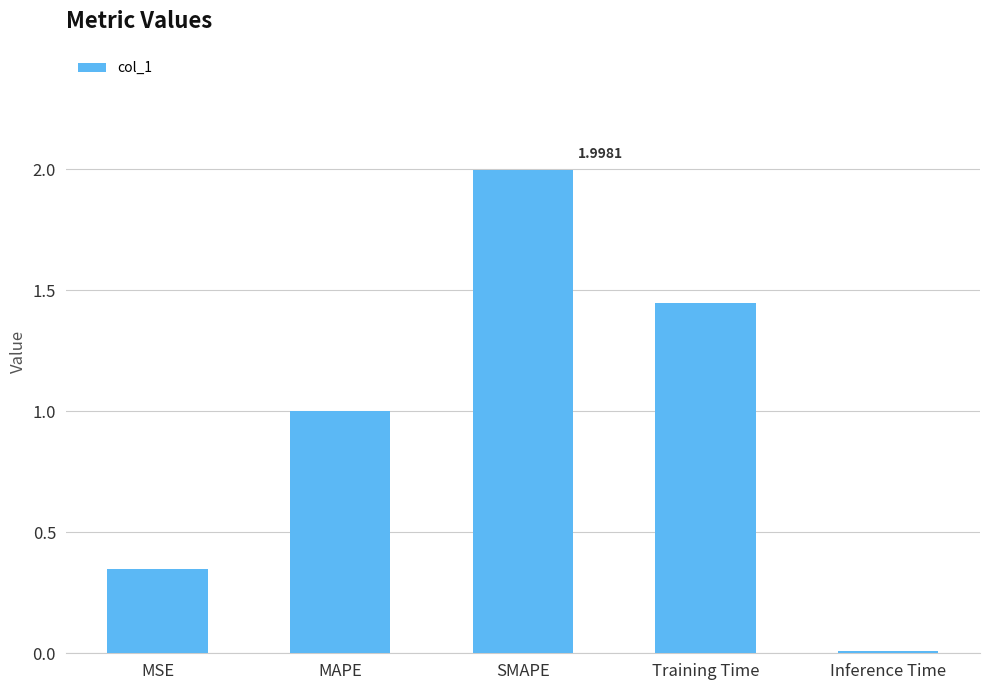

Between MSE and Training Time, which is larger?

Training Time